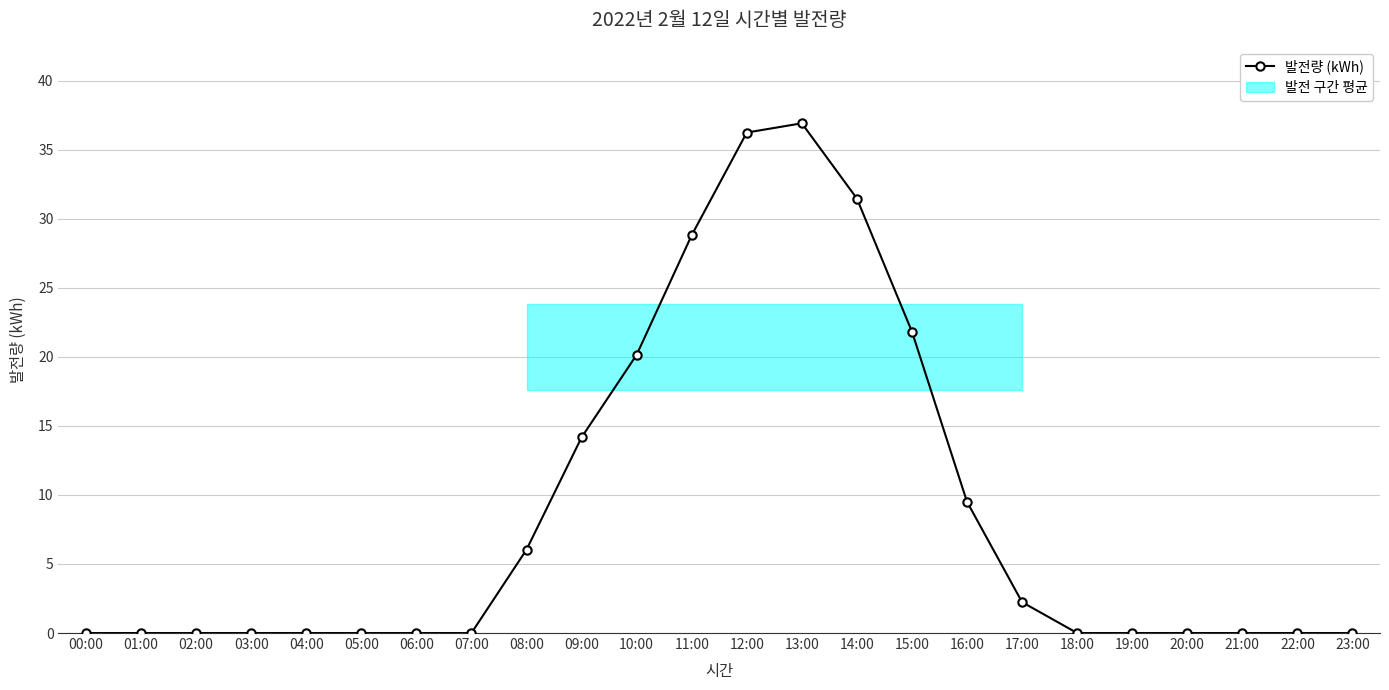

Between 21:00 and 08:00, which is larger?

08:00